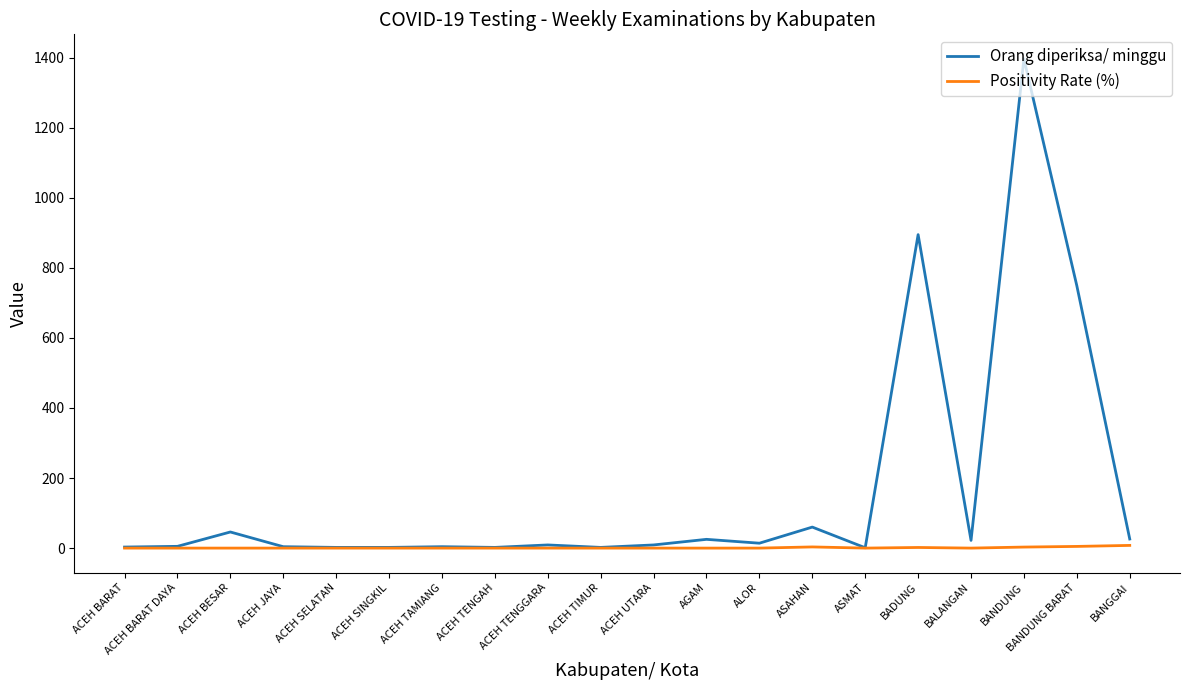

What is the difference between the maximum and minimum values in the Positivity Rate (%) series?

7.7